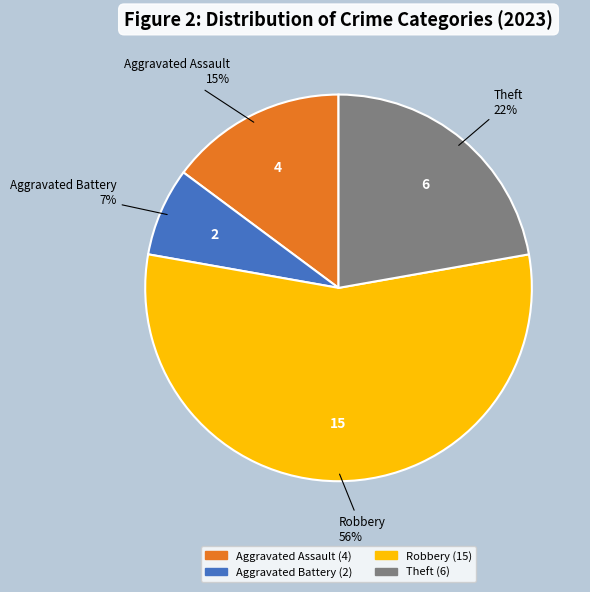

How many segments does this pie chart have?

4